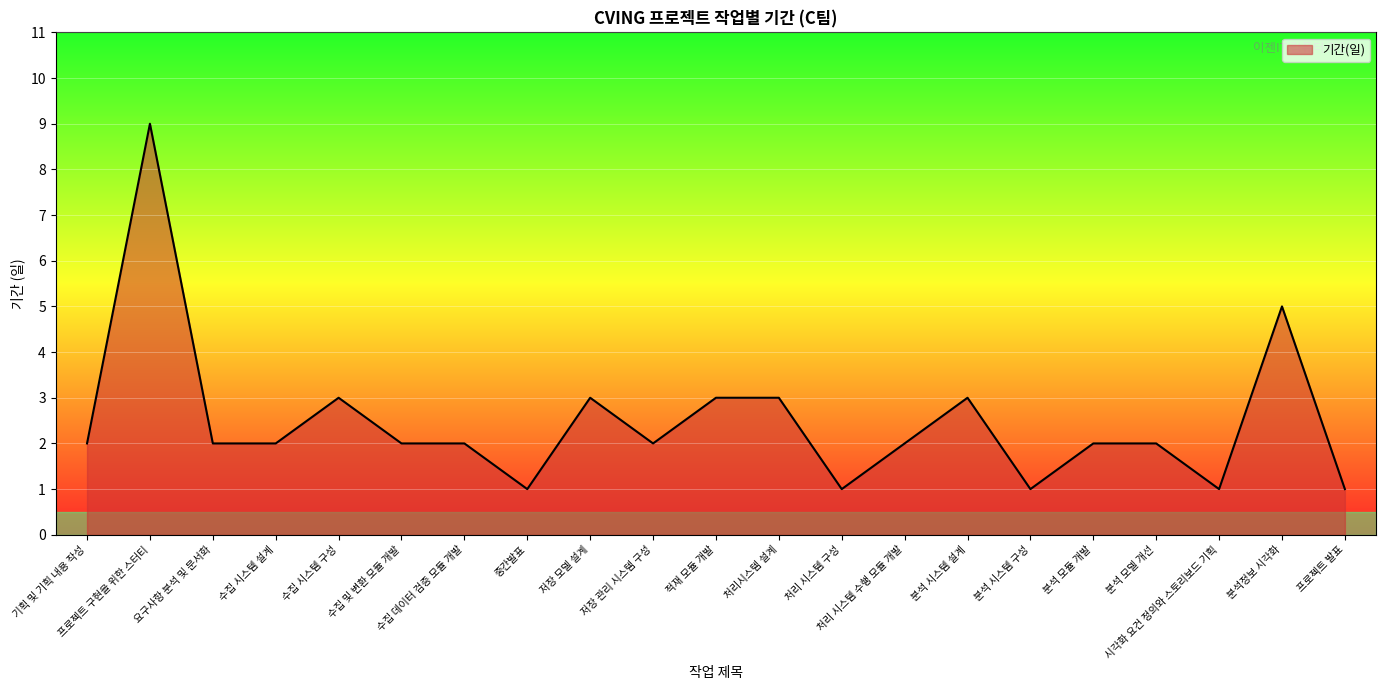

Reading right to left, what are all the values shown in this chart?

프로젝트 발표=1	분석정보 시각화=5	시각화 요건 정의와 스토리보드 기획=1	분석 모델 개선=2	분석 모듈 개발=2	분석 시스템 구성=1	분석 시스템 설계=3	처리 시스템 수행 모듈 개발=2	처리 시스템 구성=1	처리시스템 설계=3	적재 모듈 개발=3	저장 관리 시스템 구성=2	저장 모델 설계=3	중간발표=1	수집 데이터 검증 모듈 개발=2	수집 및 변환 모듈 개발=2	수집 시스템 구성=3	수집 시스템 설계=2	요구사항 분석 및 문서화=2	프로젝트 구현을 위한 스터티=9	기획 및 기획 내용 작성=2